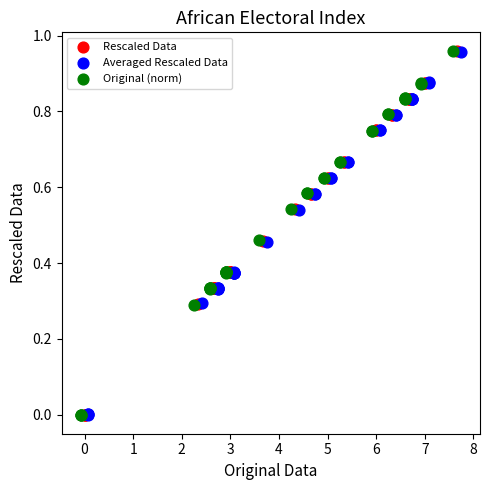

Which series has the largest Y range (max minus min)?

Original (norm)